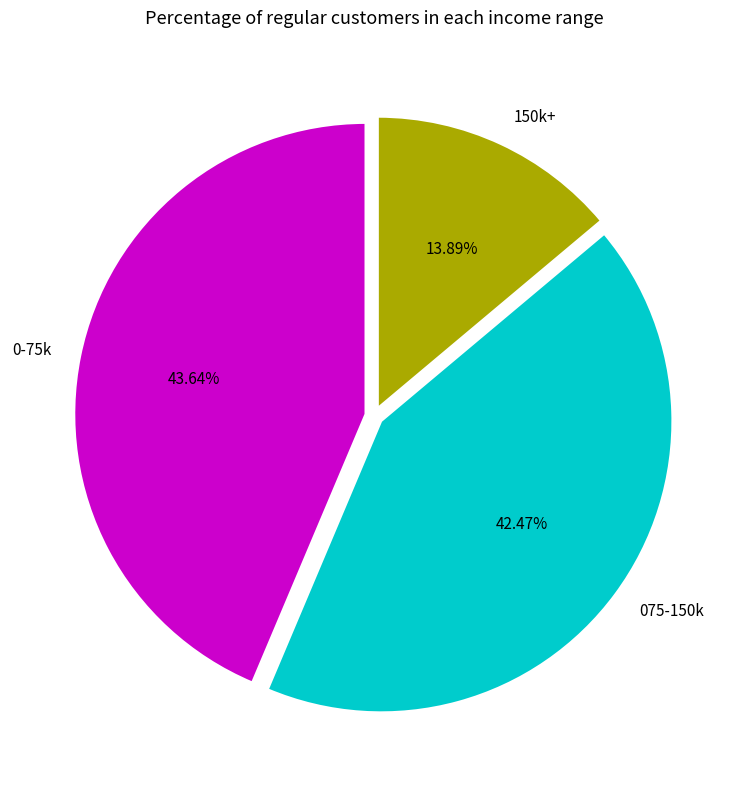

Is there a majority slice in this chart?

No